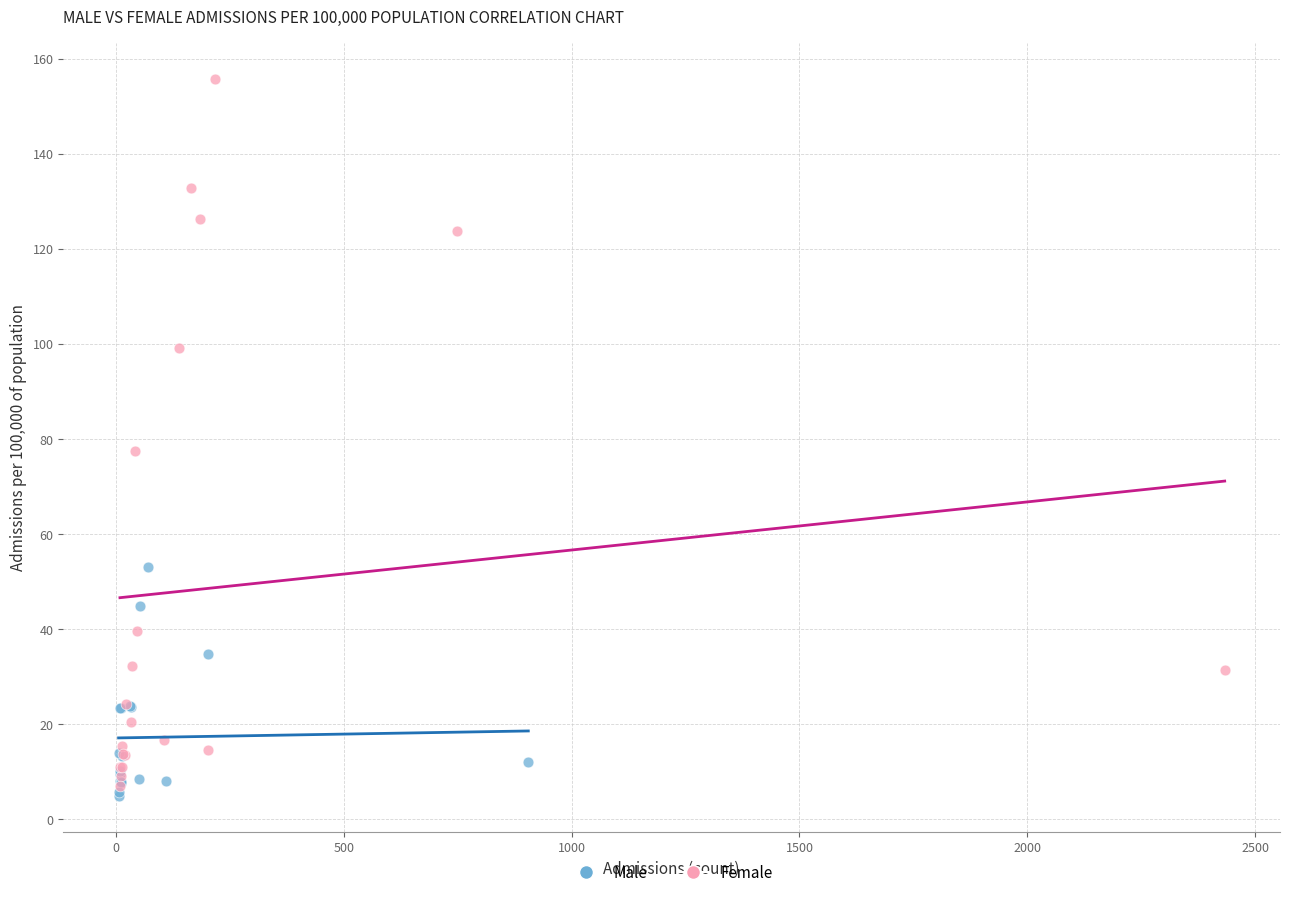

Which series reaches the minimum Y coordinate?

Male